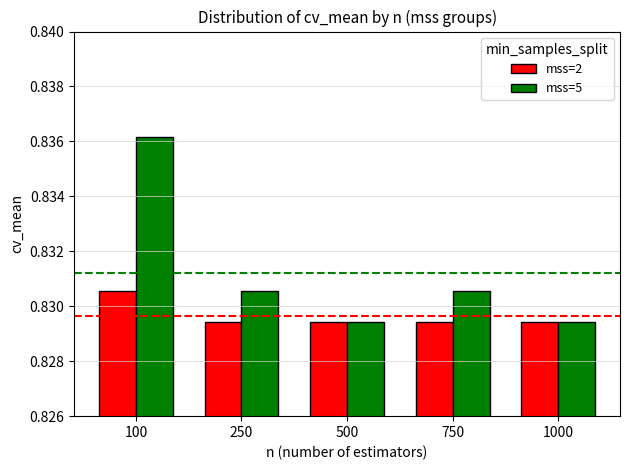

Is it true that mss=2 equals 0.5 at 500?

False